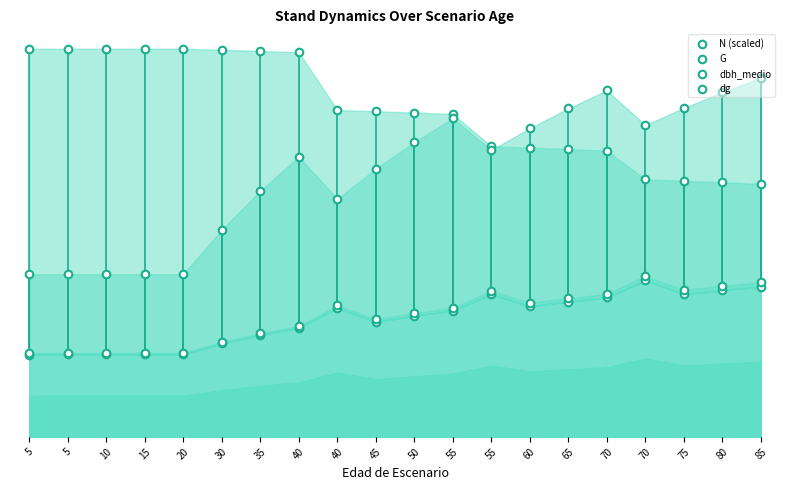

At how many categories does at least one series exceed 23?

20